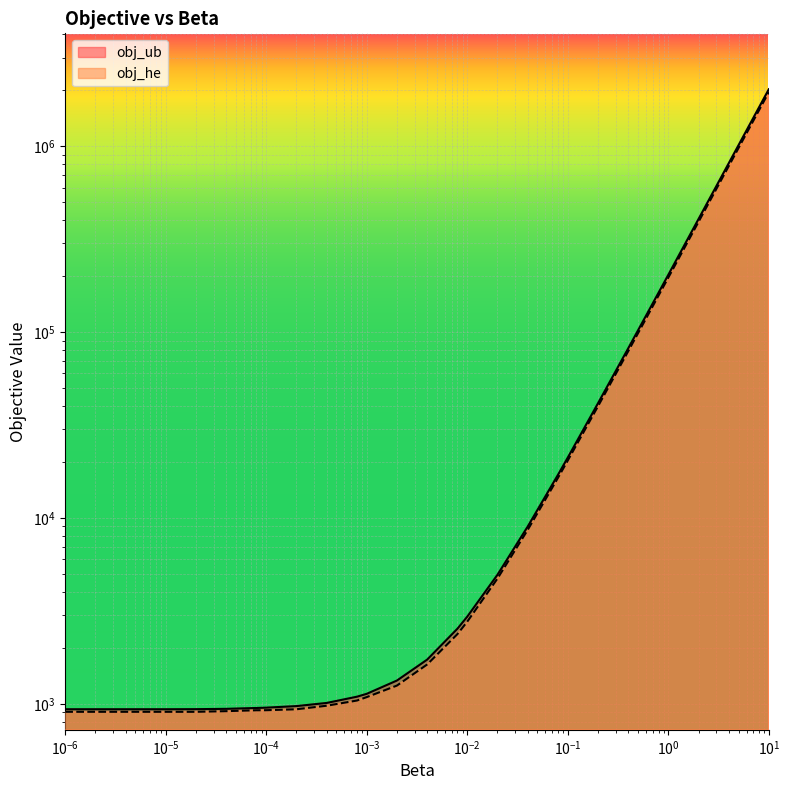

How many lines are shown in the chart?

2